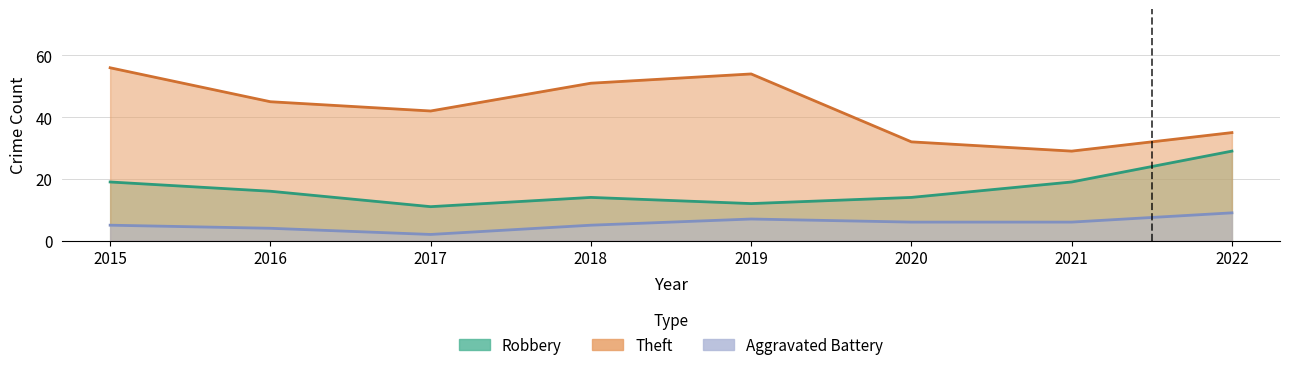

Is the value of Robbery at 2018 greater than the value of Aggravated Battery at 2016?

Yes